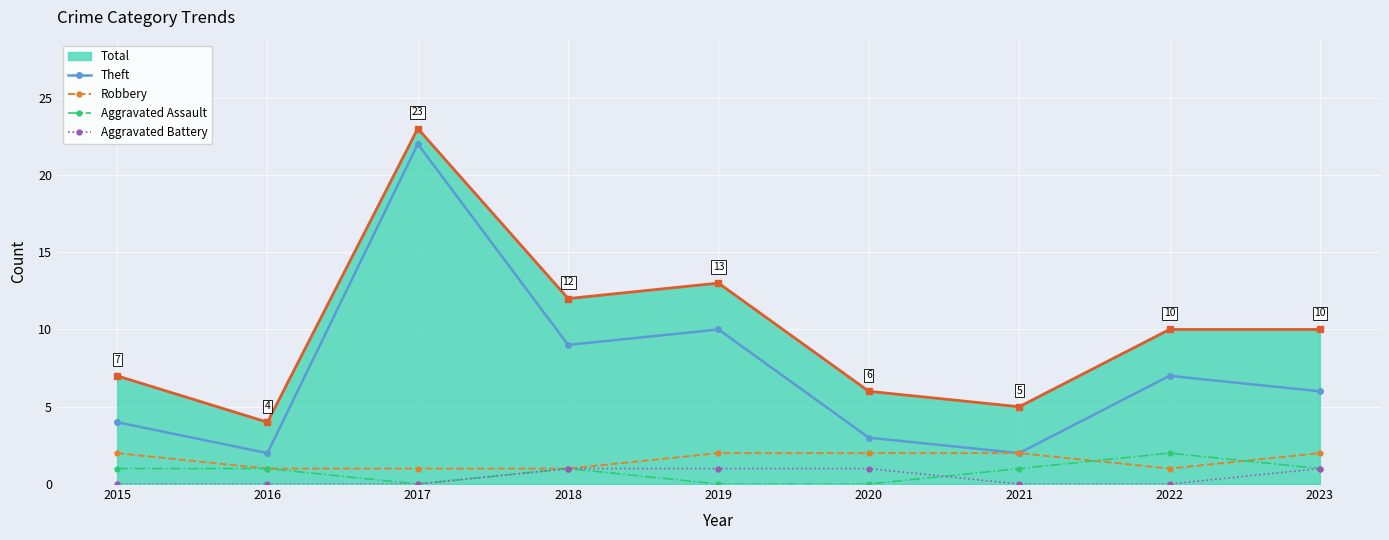

At which label does Total reach its peak?

2017